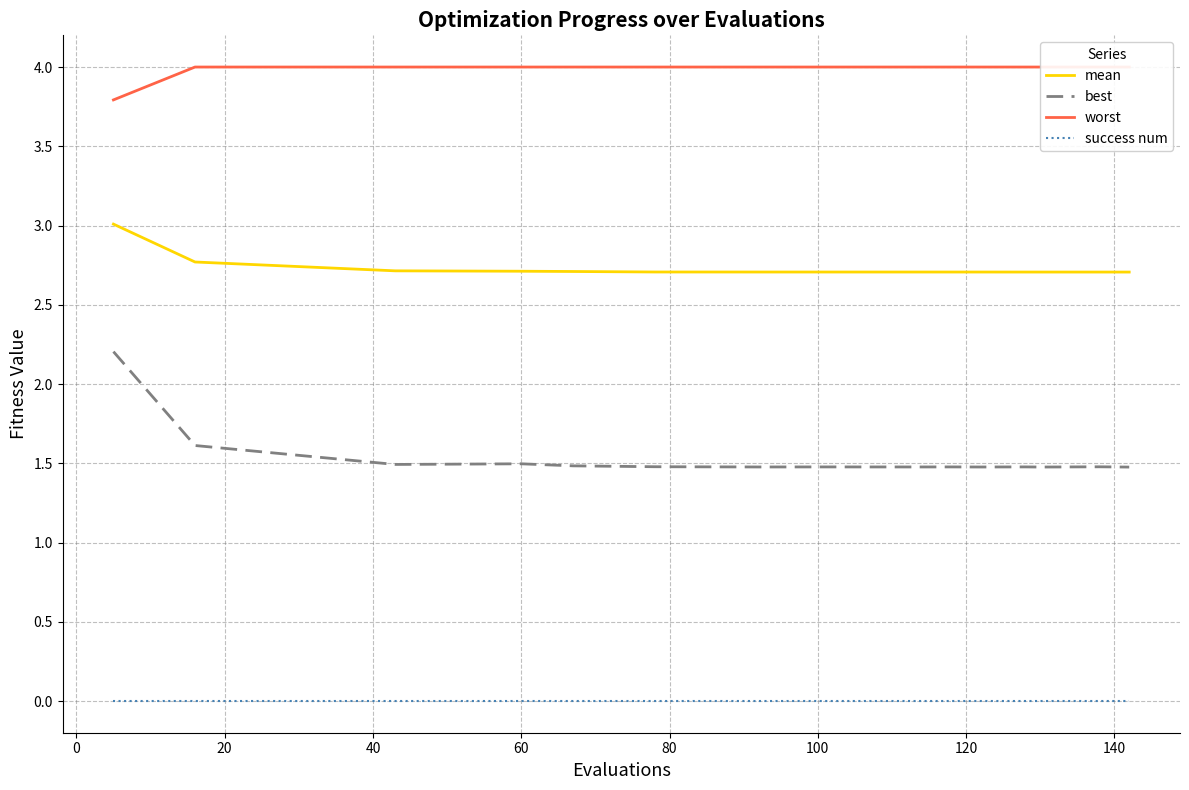

True or false: success num and mean cross at least once.

False